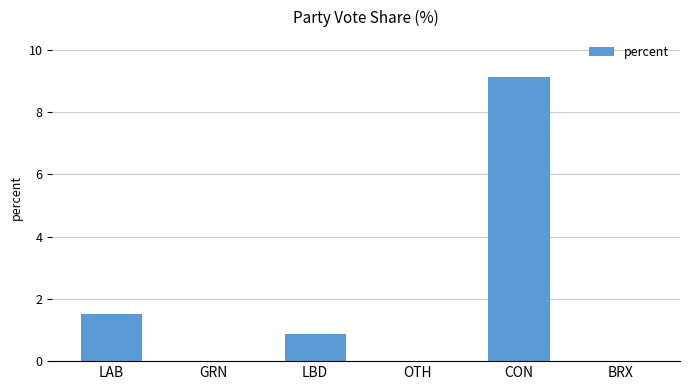

What is the approximate value at LAB?

1.5